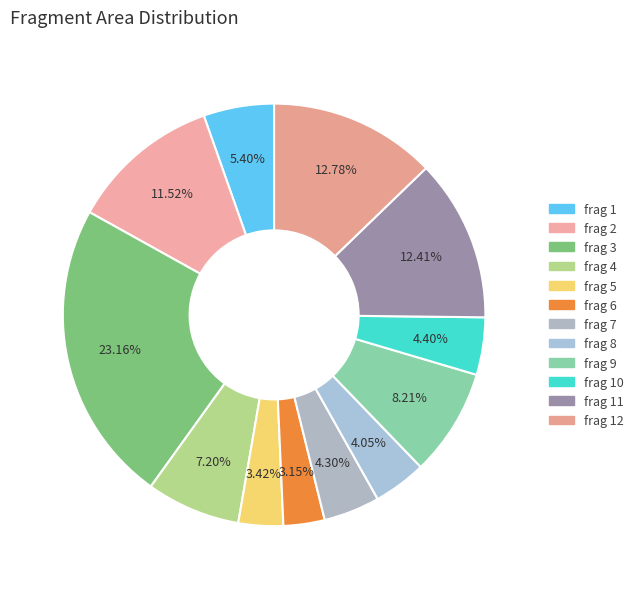

How many segments does this pie chart have?

12